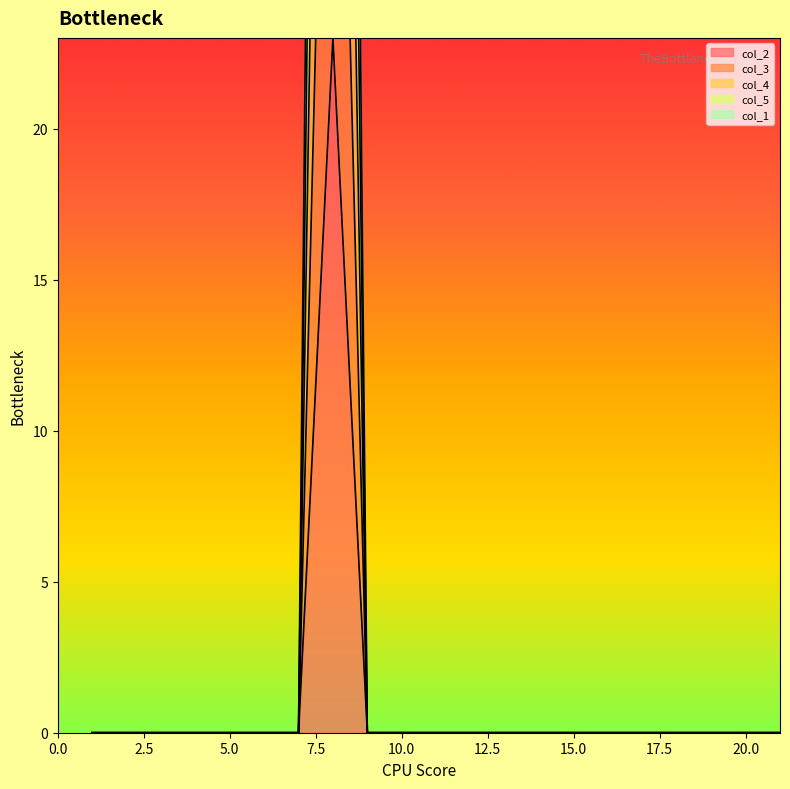

How many lines are shown in the chart?

5